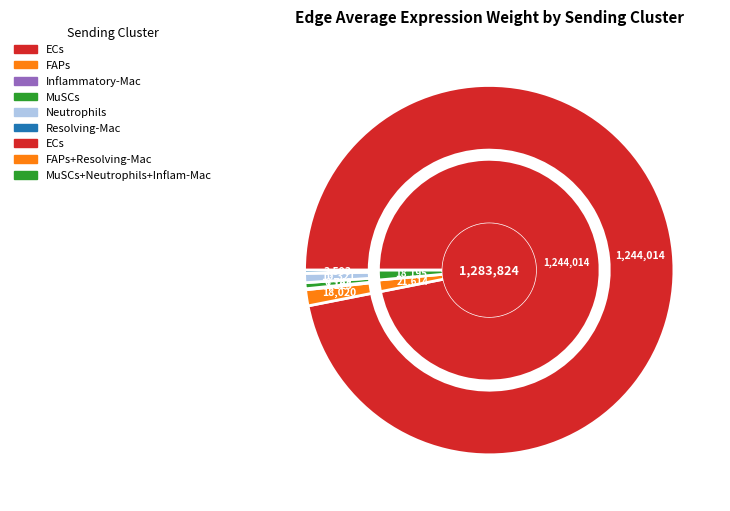

To the nearest percent, what percentage of the pie is MuSCs?

1%